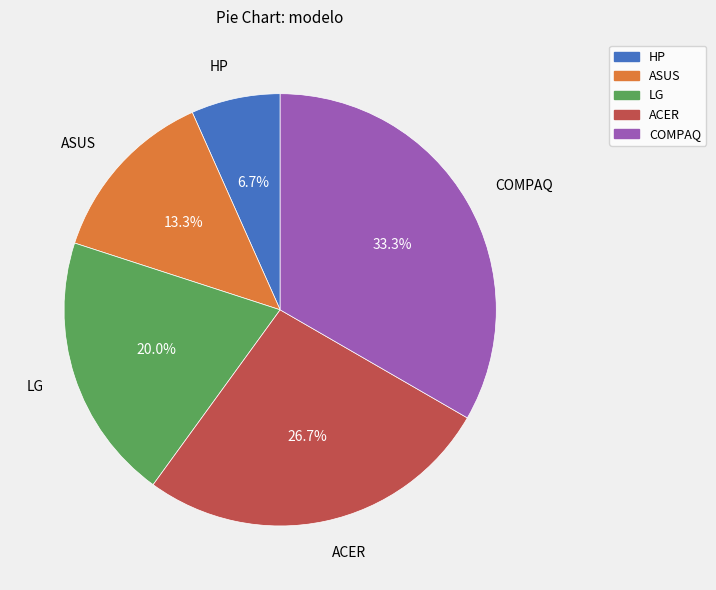

What portion of the pie excludes ACER?

73.3%